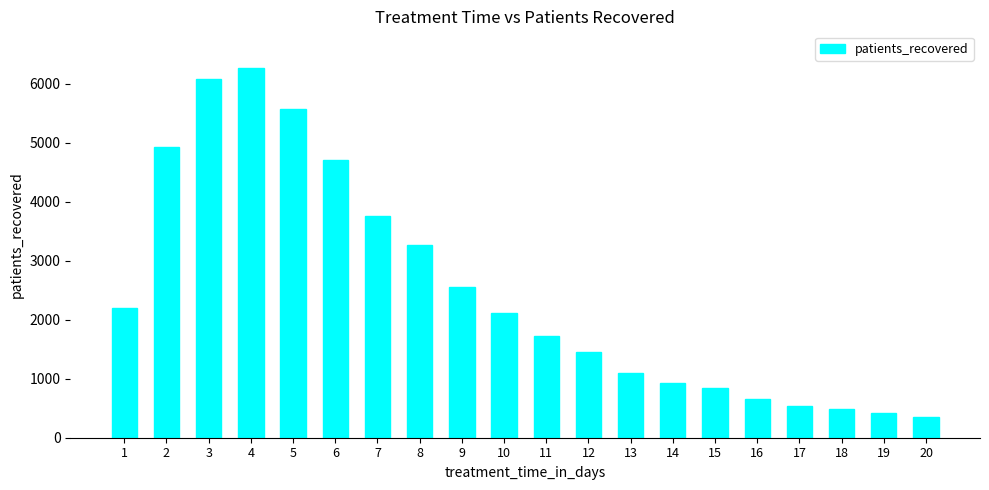

The chart shows a value of 541 at 17. True or false?

True